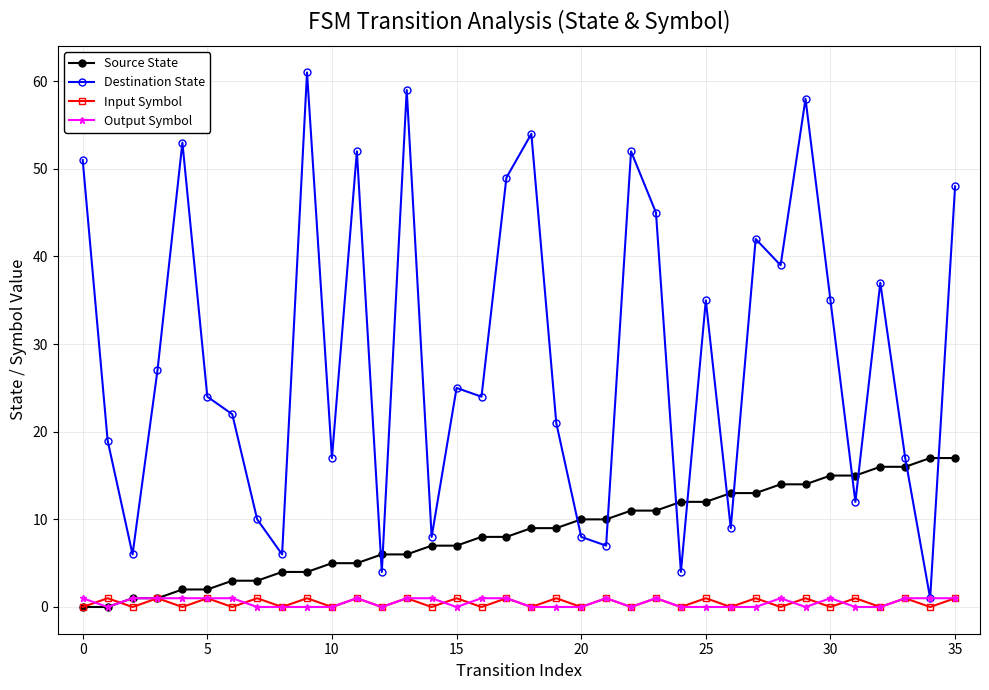

Reading left to right, what are all the values shown in this chart?

Source State: 0	0	1	1	2	2	3	3	4	4	5	5	6	6	7	7	8	8	9	9	10	10	11	11	12	12	13	13	14	14	15	15	16	16	17	17
Destination State: 51	19	6	27	53	24	22	10	6	61	17	52	4	59	8	25	24	49	54	21	8	7	52	45	4	35	9	42	39	58	35	12	37	17	1	48
Input Symbol: 0	1	0	1	0	1	0	1	0	1	0	1	0	1	0	1	0	1	0	1	0	1	0	1	0	1	0	1	0	1	0	1	0	1	0	1
Output Symbol: 1	0	1	1	1	1	1	0	0	0	0	1	0	1	1	0	1	1	0	0	0	1	0	1	0	0	0	0	1	0	1	0	0	1	1	1